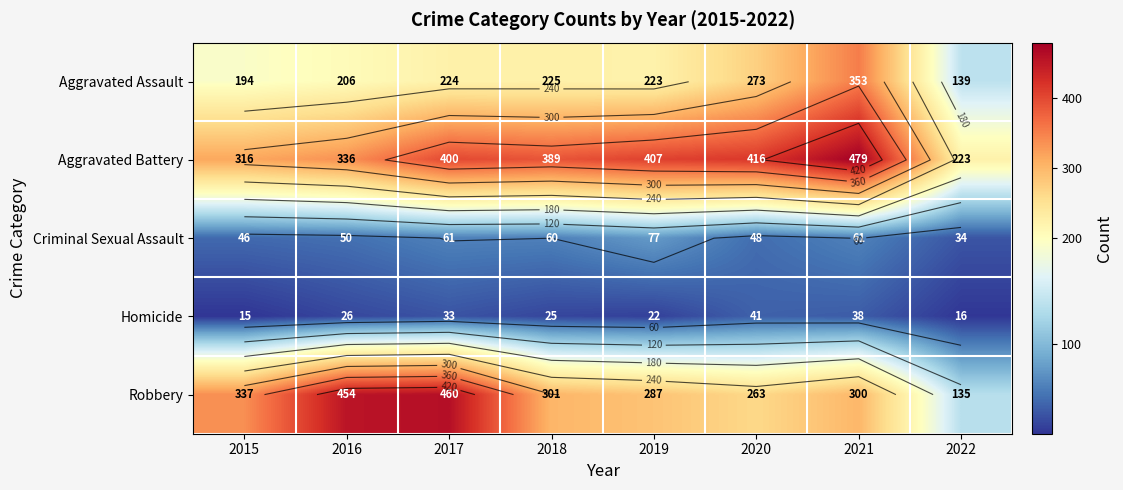

What value does the Aggravated Battery series have at 2022, to the nearest 5?

225